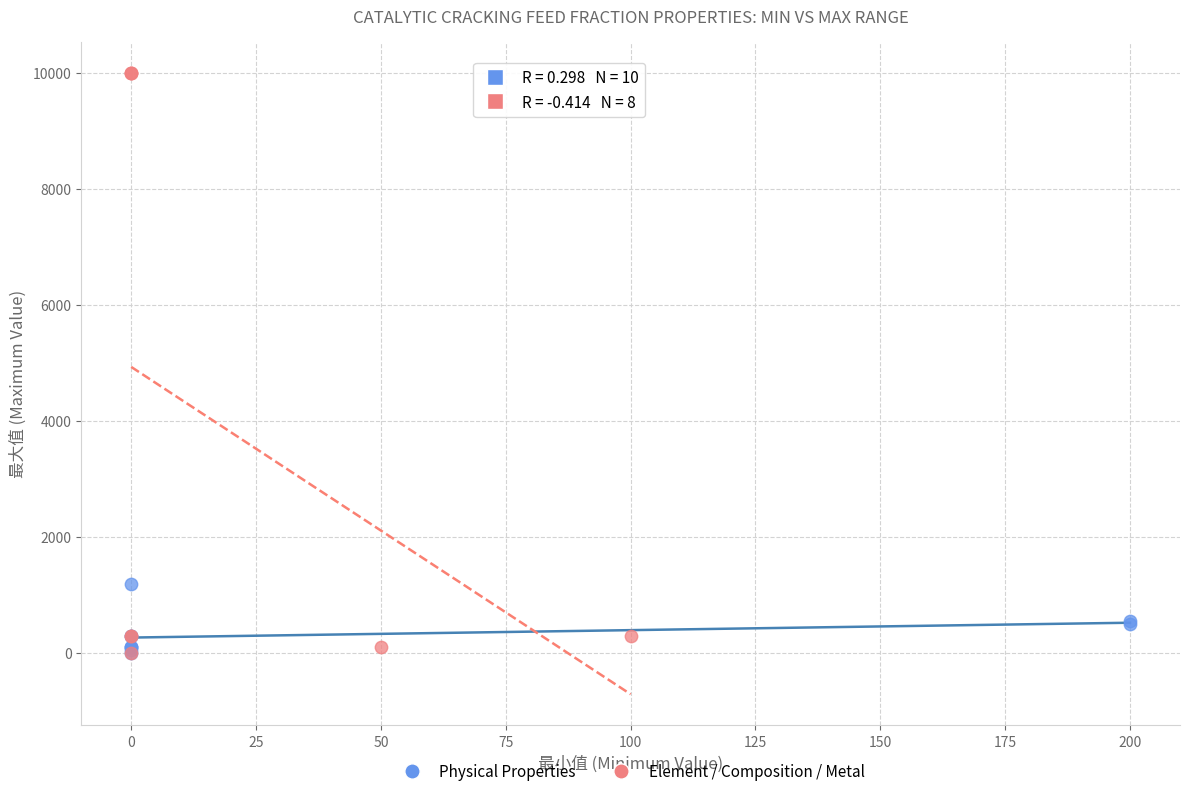

What are all the series names shown in the legend?

Physical Properties, Element / Composition / Metal